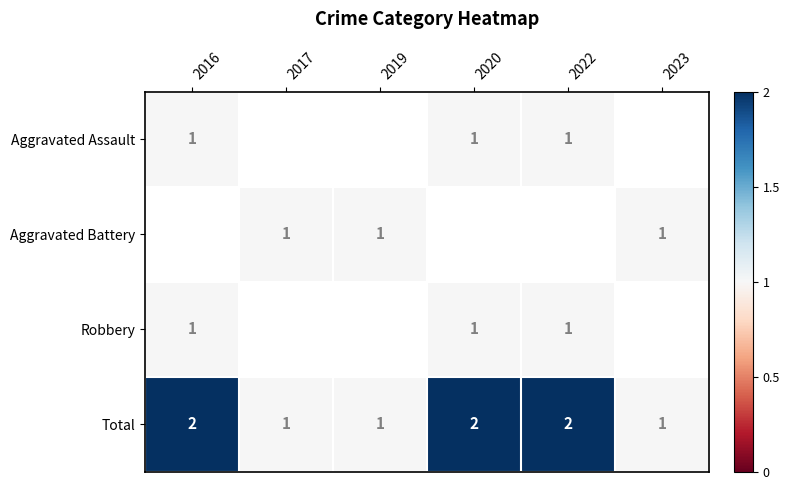

Is it true that Total equals 3.6 at 2020?

False